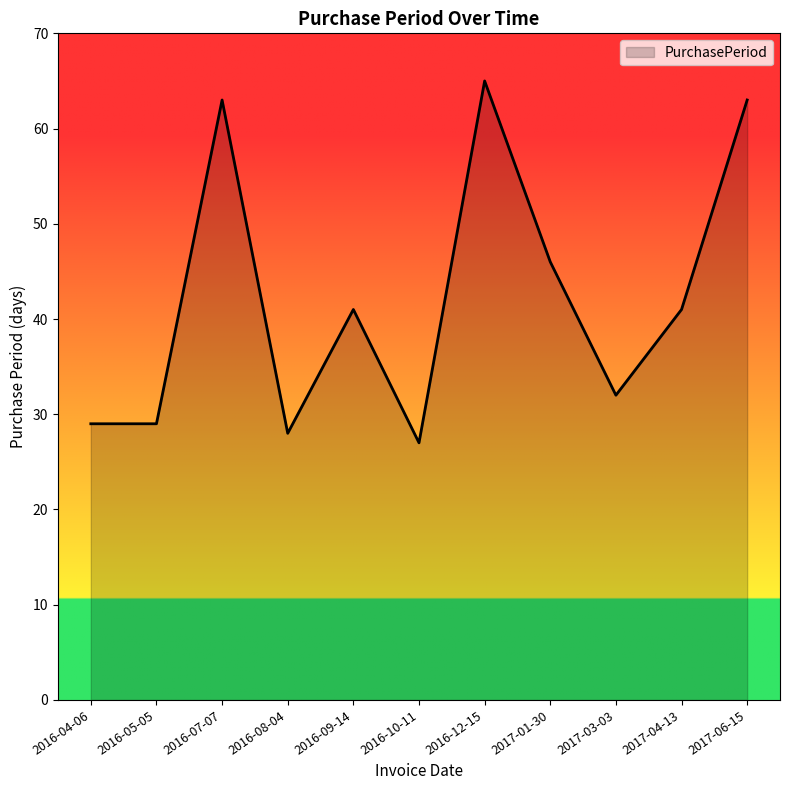

Which category has the highest value across all series?

2016-12-15